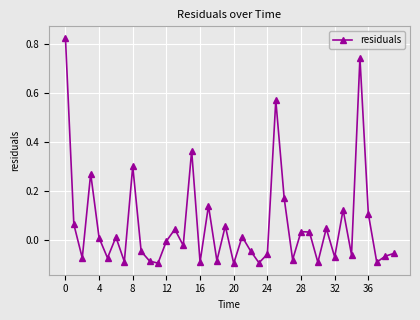

How many points are lower than both their immediate neighbors (excluding endpoints)?

14